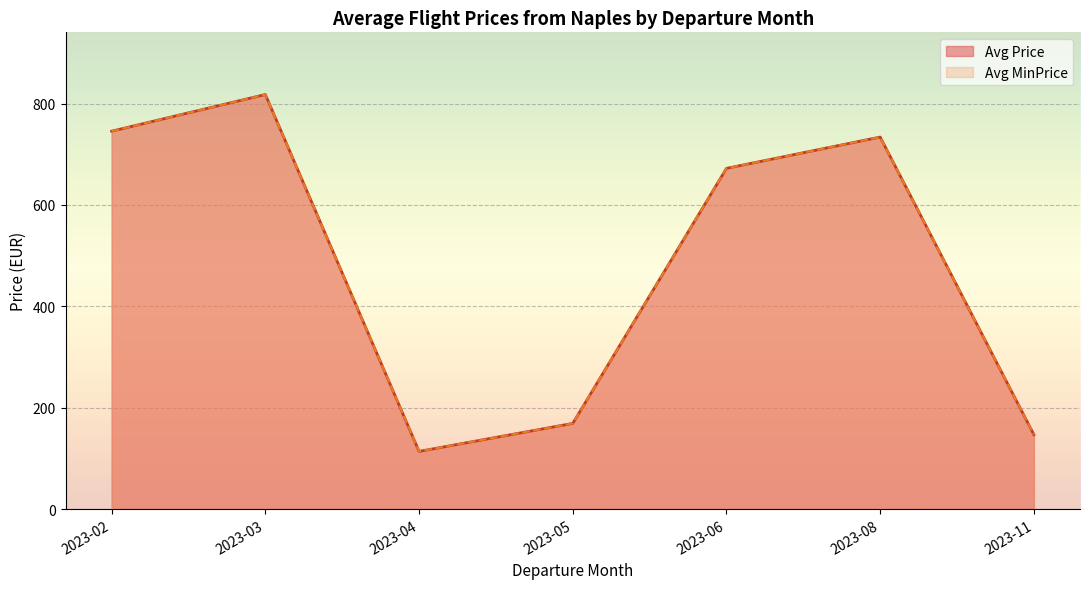

Where is the first local maximum for Price?

2023-03-01